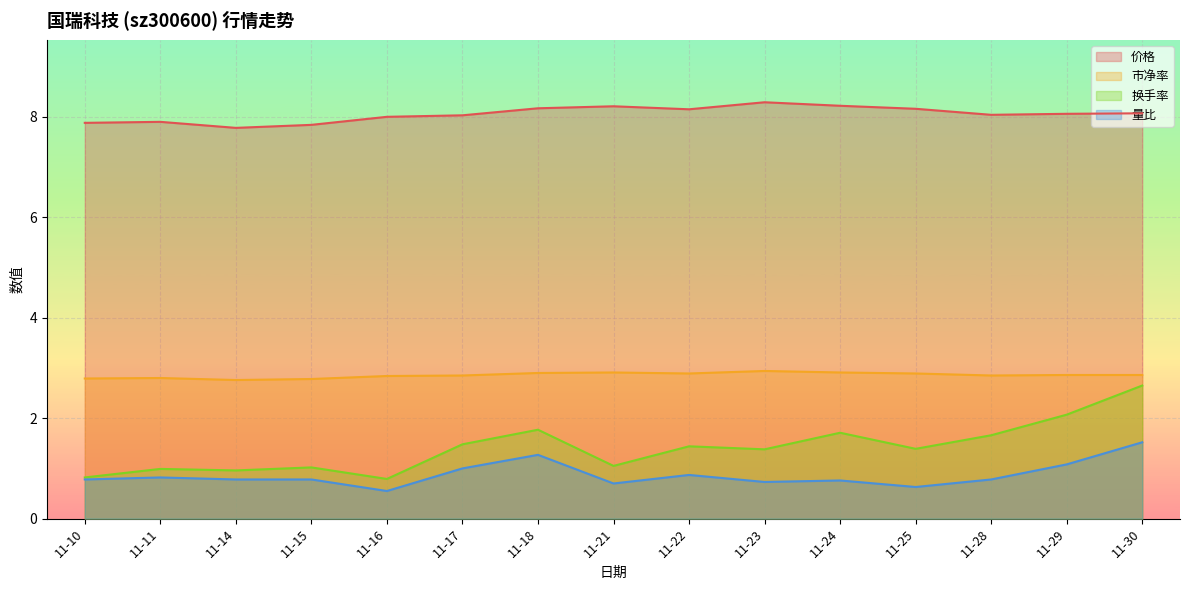

How many interior local valleys does the 换手率 series have?

5